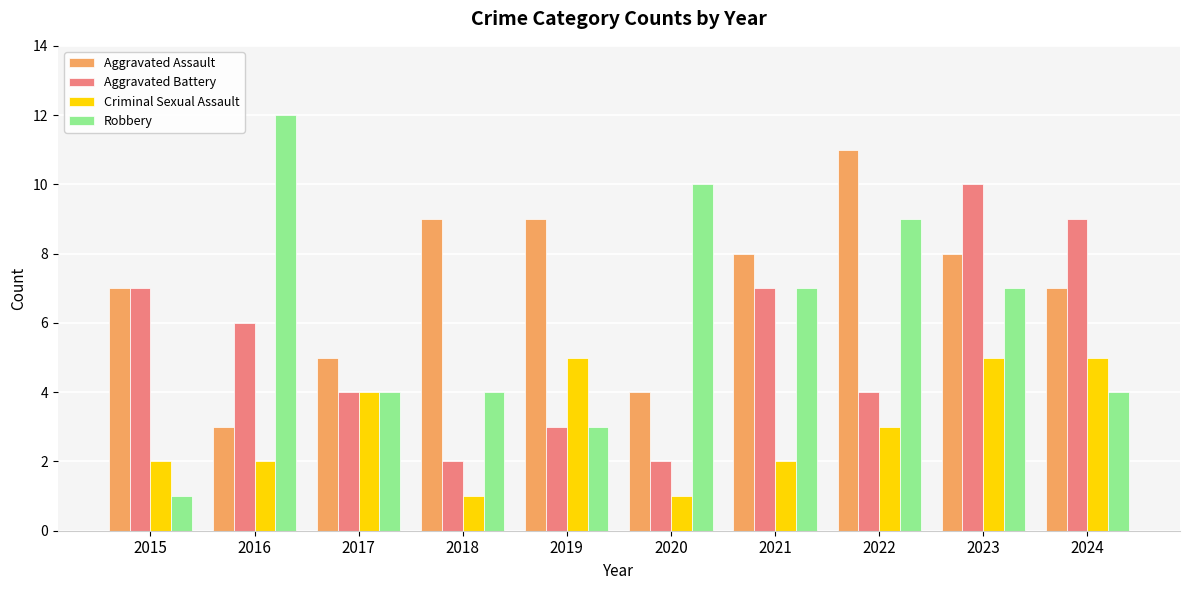

At which label is Aggravated Battery closest to 6?

2016